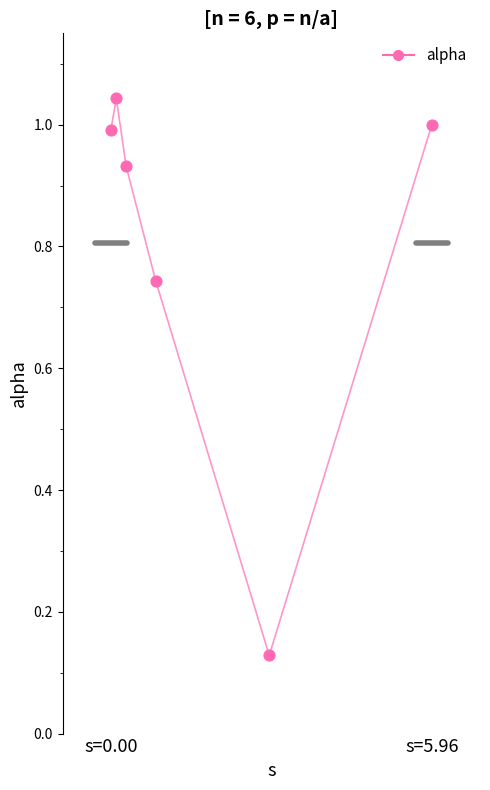

What is the average Y value?

0.8